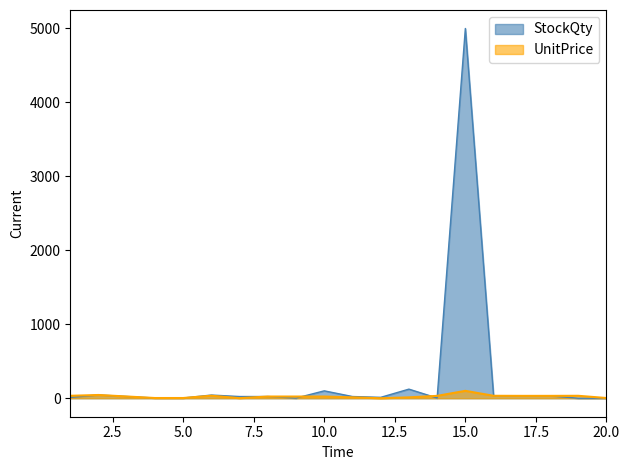

What is the highest value of the StockQty series?

5000